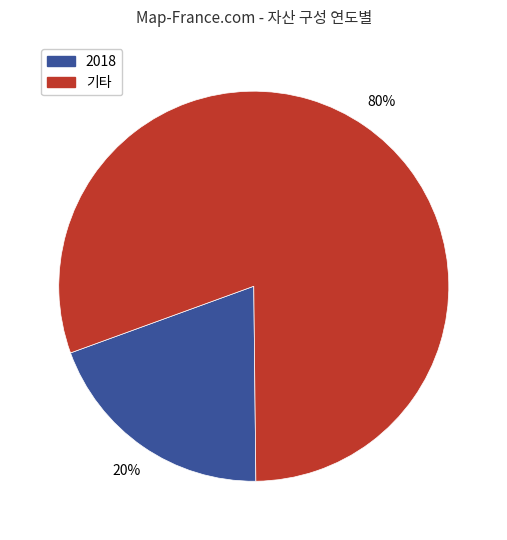

To the nearest percent, what is the average slice percentage?

50%